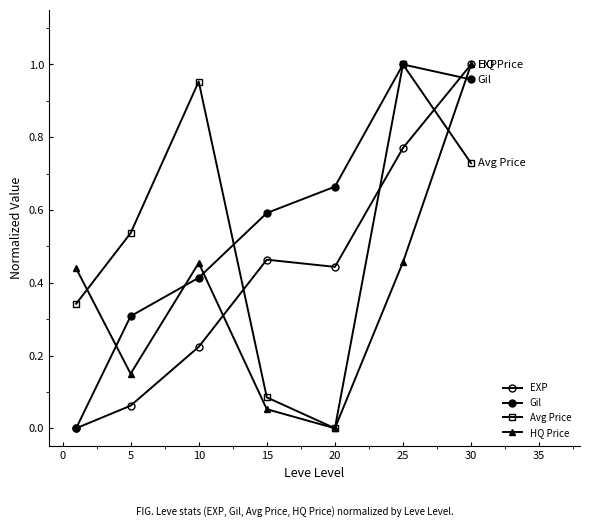

How many lines are shown in the chart?

4